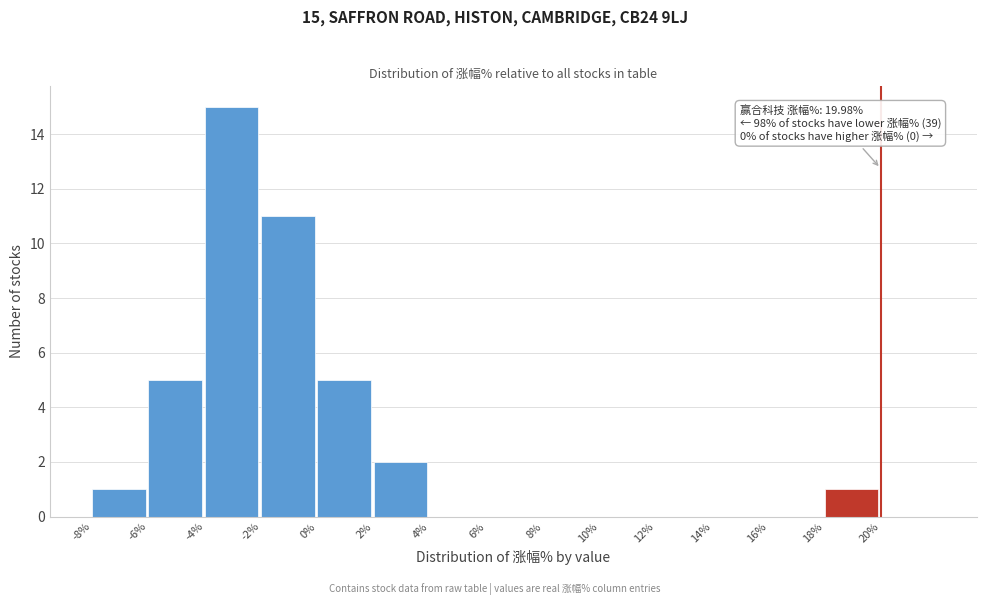

Which range on the x-axis has the tallest bar?

-4 to -2